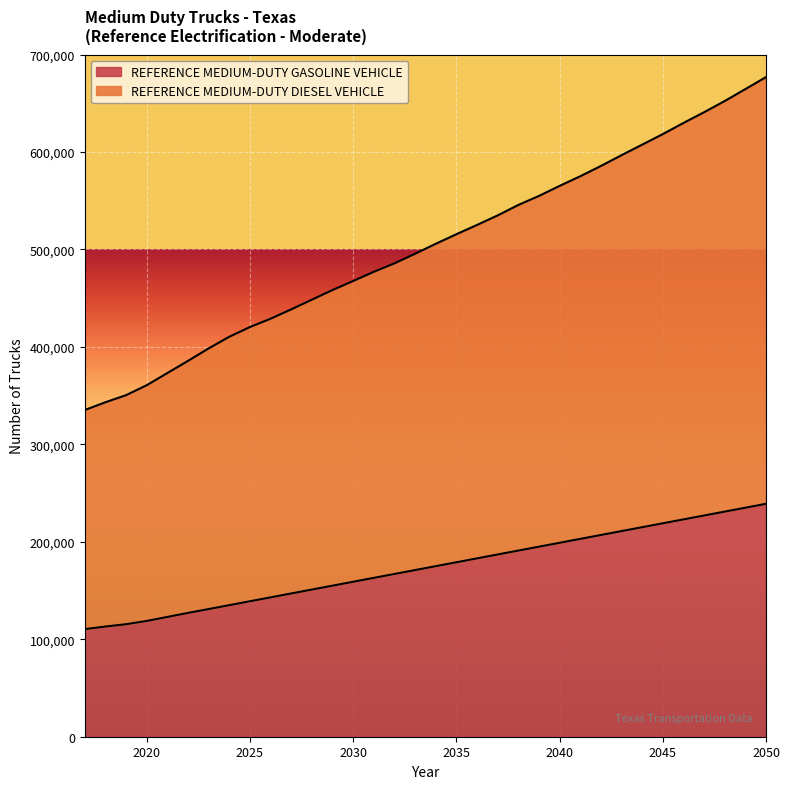

Is it true that REFERENCE MEDIUM-DUTY GASOLINE VEHICLE equals 223000.0 at 2046?

True